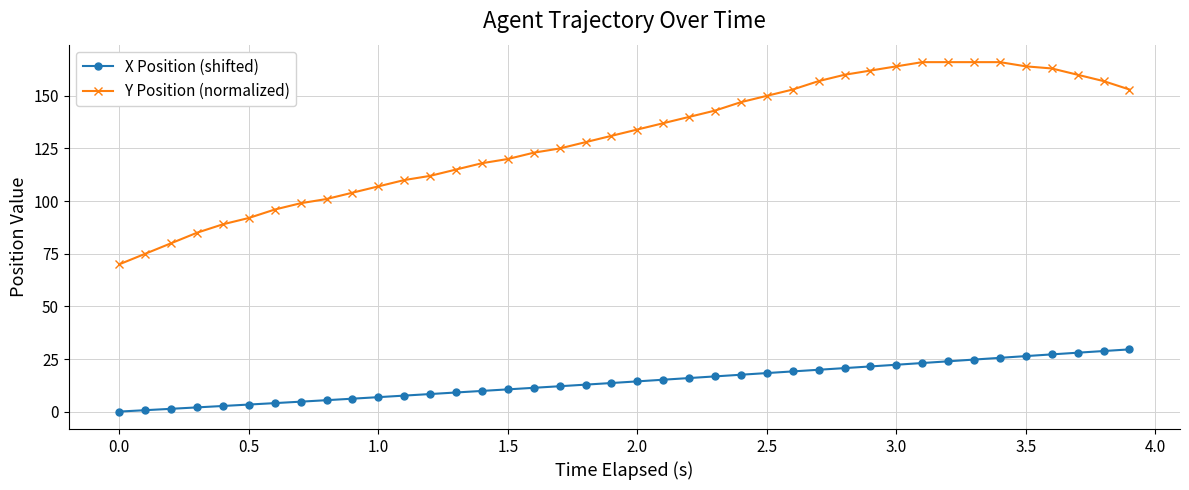

What is the minimum value for Y Position (normalized)?

70.0